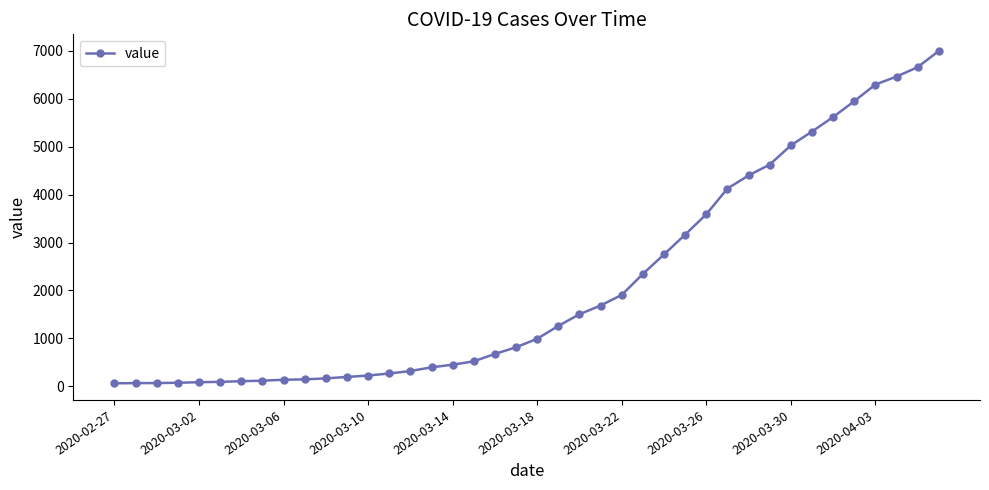

What is the greatest value displayed?

6995